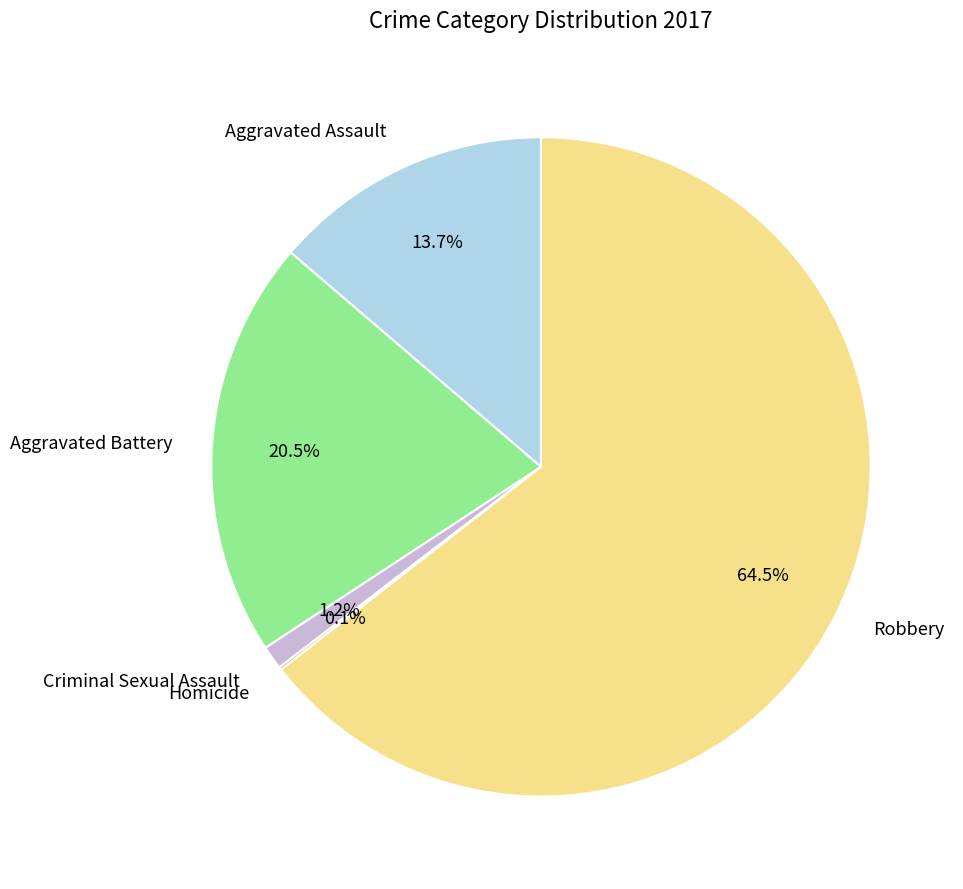

Approximately how many times larger is the value at Aggravated Assault compared to Aggravated Battery?

0.7